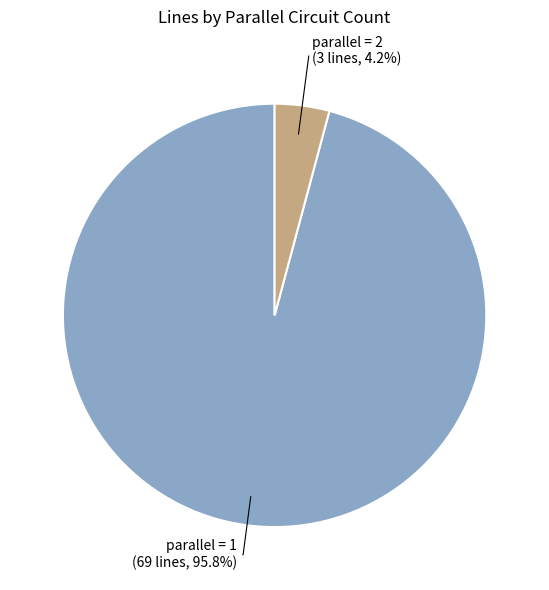

Between parallel = 2 and parallel = 1, which is larger?

parallel = 1